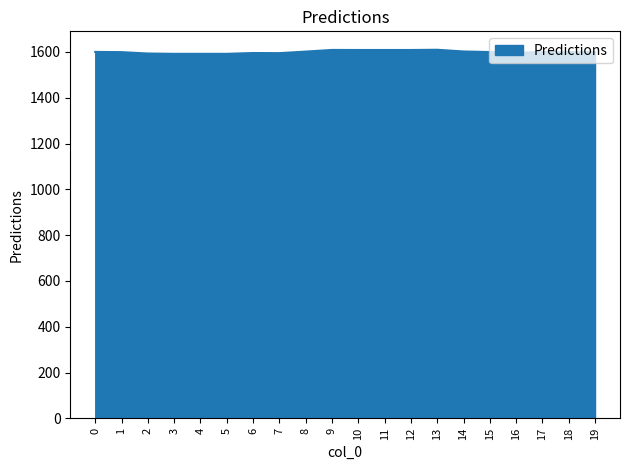

Approximately how many times larger is the value at 4 compared to 1?

1.0